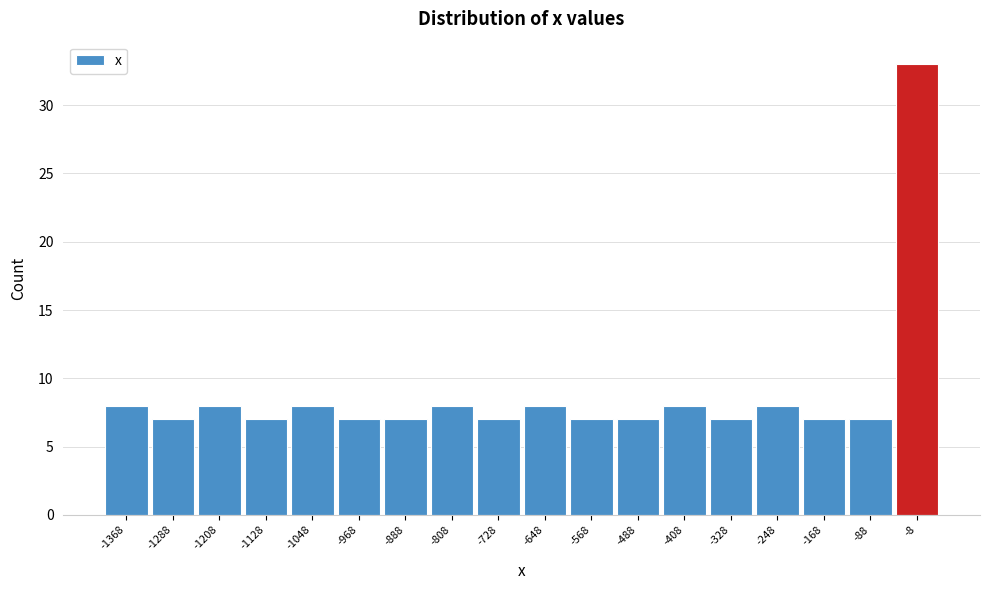

Reading right to left, transcribe all the data shown in this chart.

-8=33	-88=7	-168=7	-248=8	-328=7	-408=8	-488=7	-568=7	-648=8	-728=7	-808=8	-888=7	-968=7	-1048=8	-1128=7	-1208=8	-1288=7	-1368=8